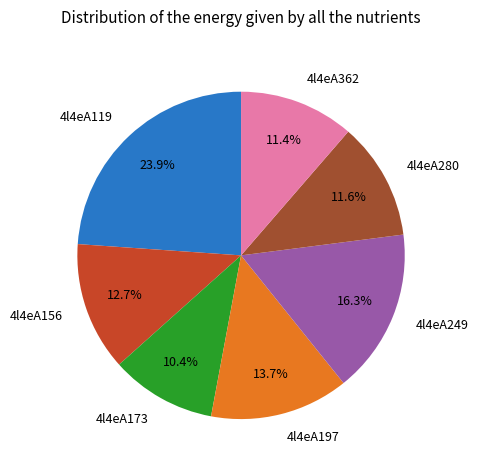

How many segments does this pie chart have?

7